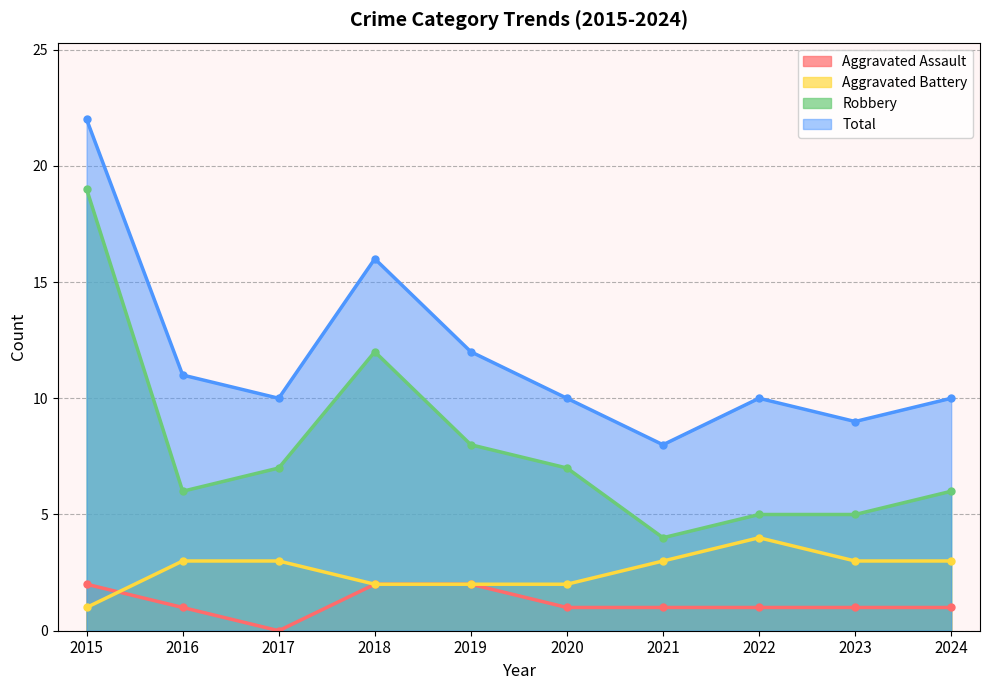

The Robbery series shows 2 at 2017. True or false?

False